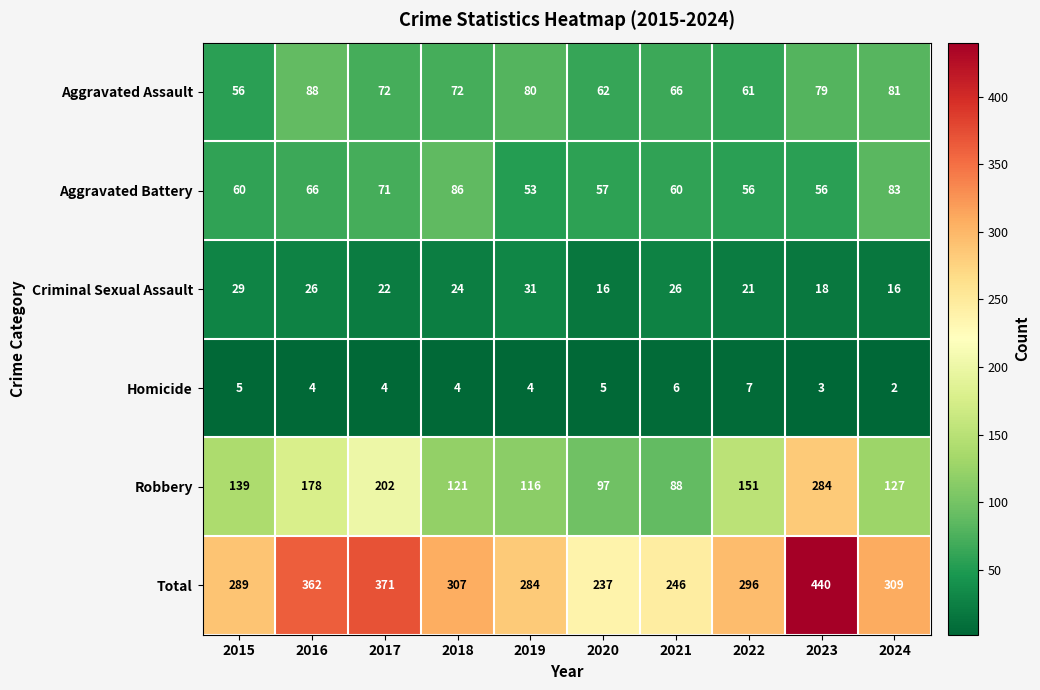

Count the number of categories in the chart.

10